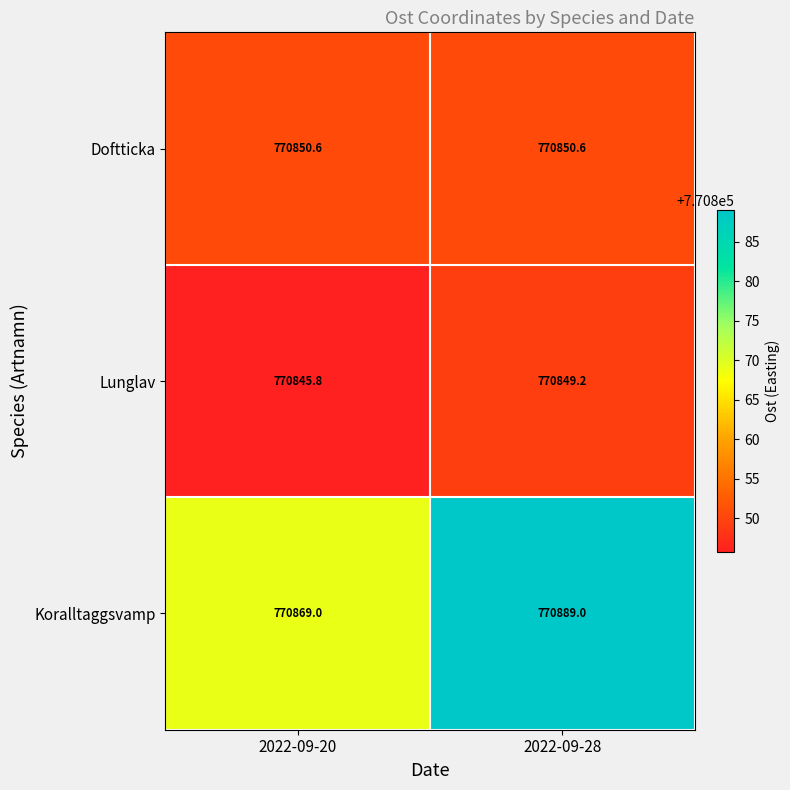

Between 2022-09-20 and 2022-09-28, which series saw the biggest shift?

Koralltaggsvamp